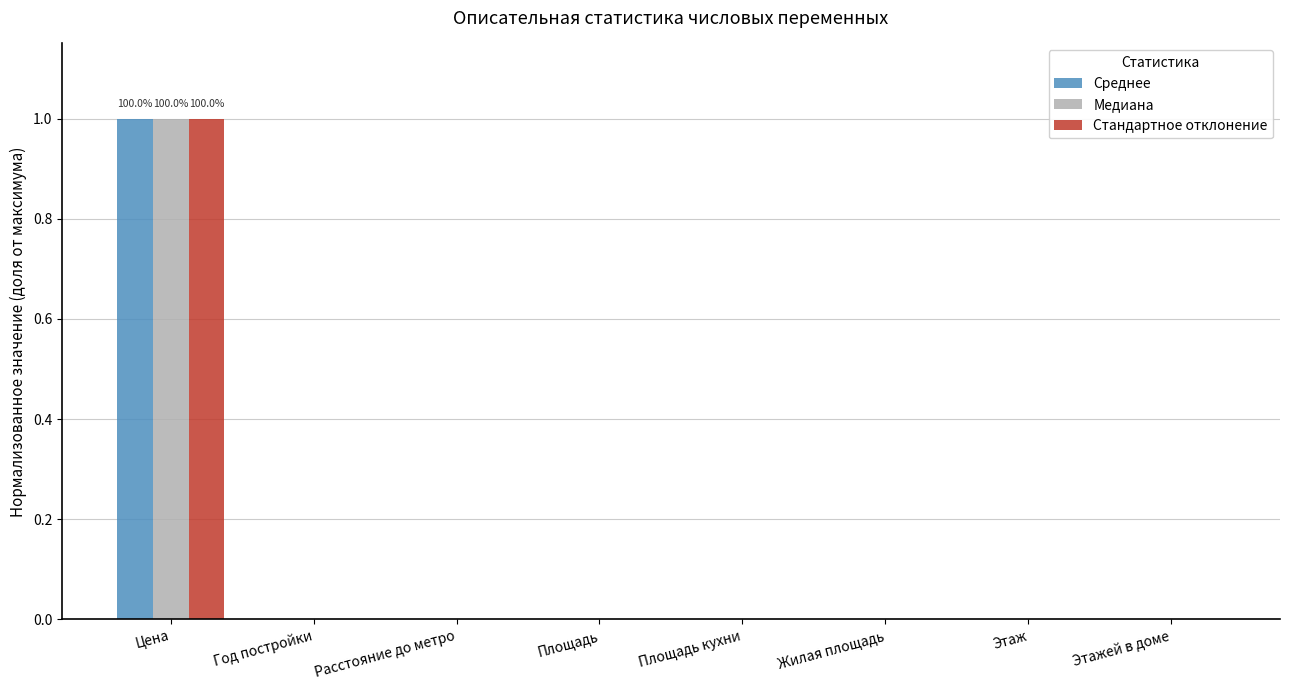

At which category is the sum across all series the highest?

Цена